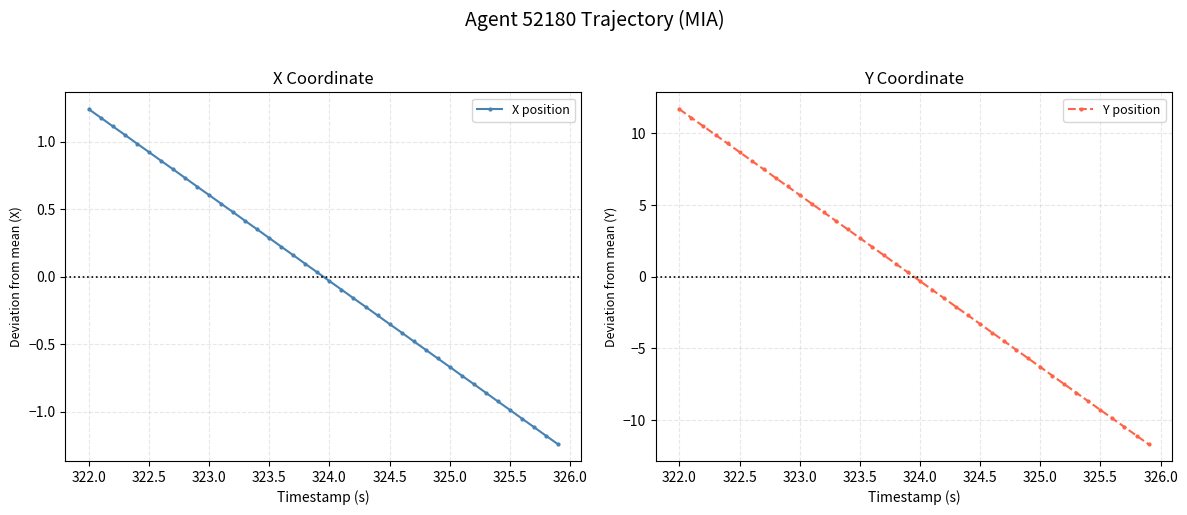

List the series in order of their peak value, highest first.

Y position, X position